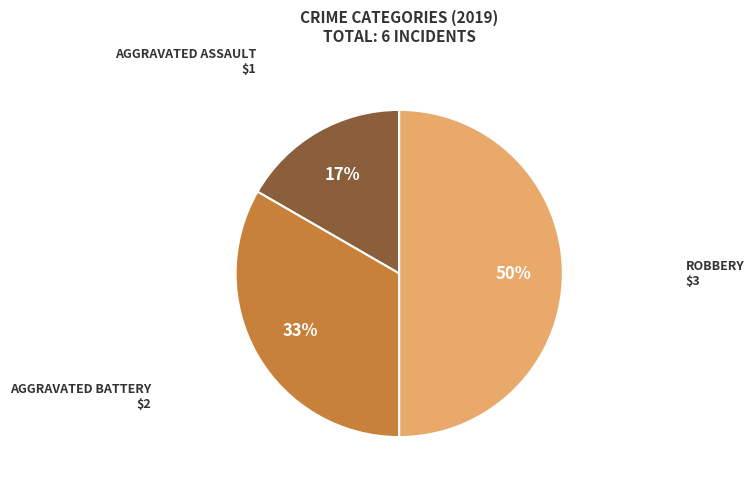

To the nearest percent, what is the average slice percentage?

33%